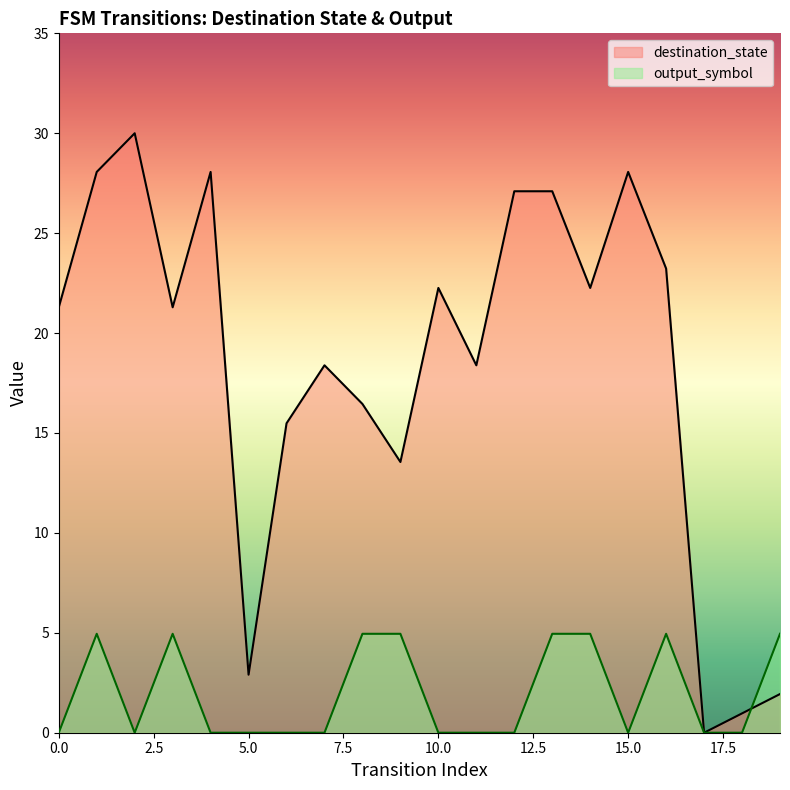

Between 11 and 6, which is larger?

11